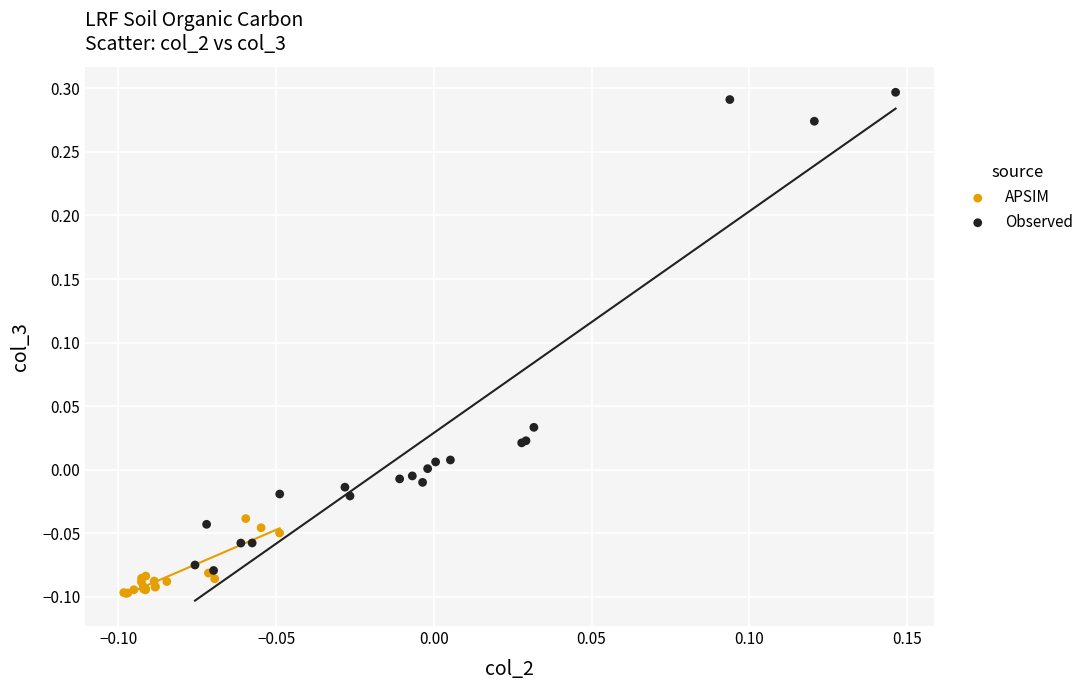

Which series contains the lowest Y value?

APSIM